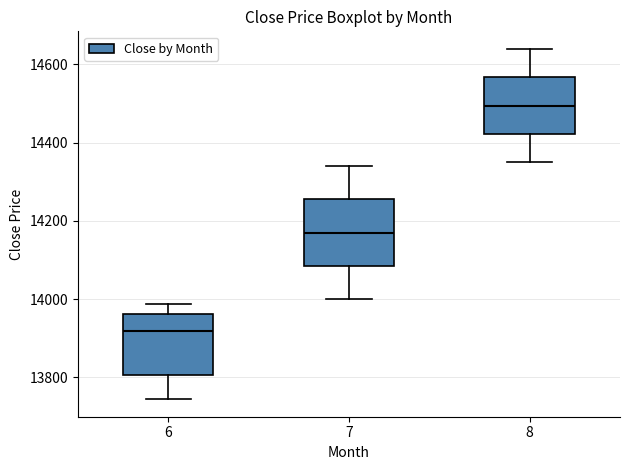

Reading left to right, transcribe this box plot: for each box, give where its median line is, the range the box spans, and where its two whiskers end, as read against the y-axis. The values are not printed on the chart, so give them approximately, as read against the axis.

6: median 13920, box 13800 to 13960, whiskers 13740 to 13980
7: median 14180, box 14080 to 14260, whiskers 14000 to 14340
8: median 14500, box 14420 to 14560, whiskers 14360 to 14640